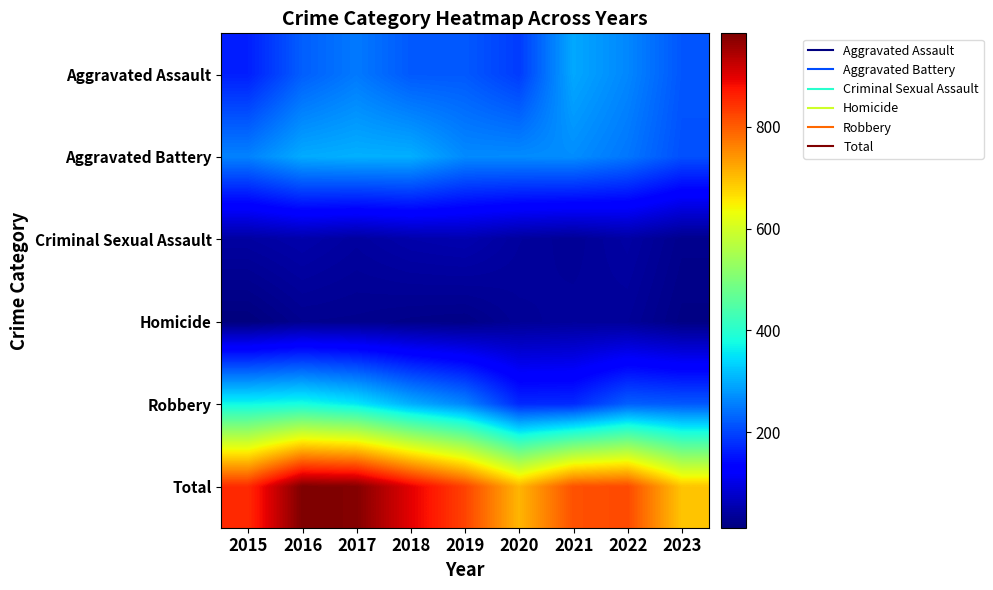

What is the spread (max minus min) of values at 2023?

674